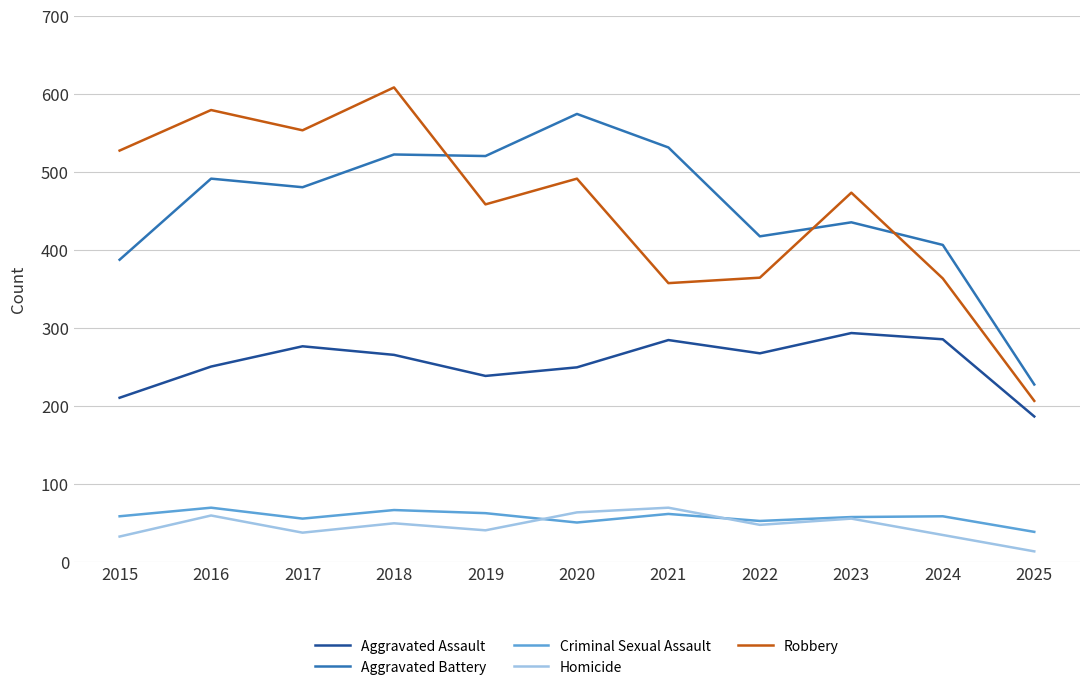

What is the difference between the Criminal Sexual Assault values at 2024 and 2017?

3